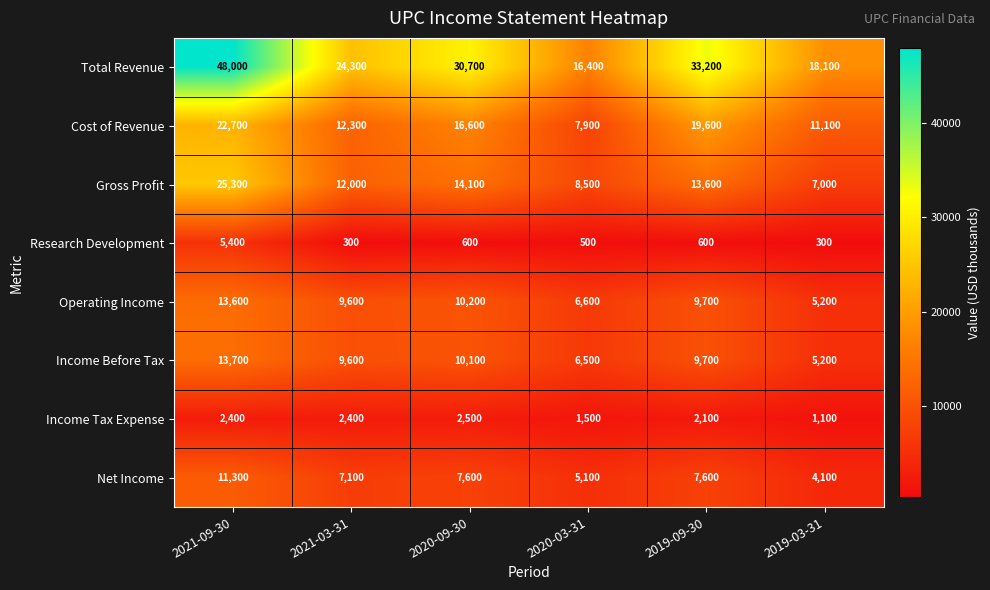

Which series changed the most between 2020-03-31 and 2019-09-30?

Total Revenue